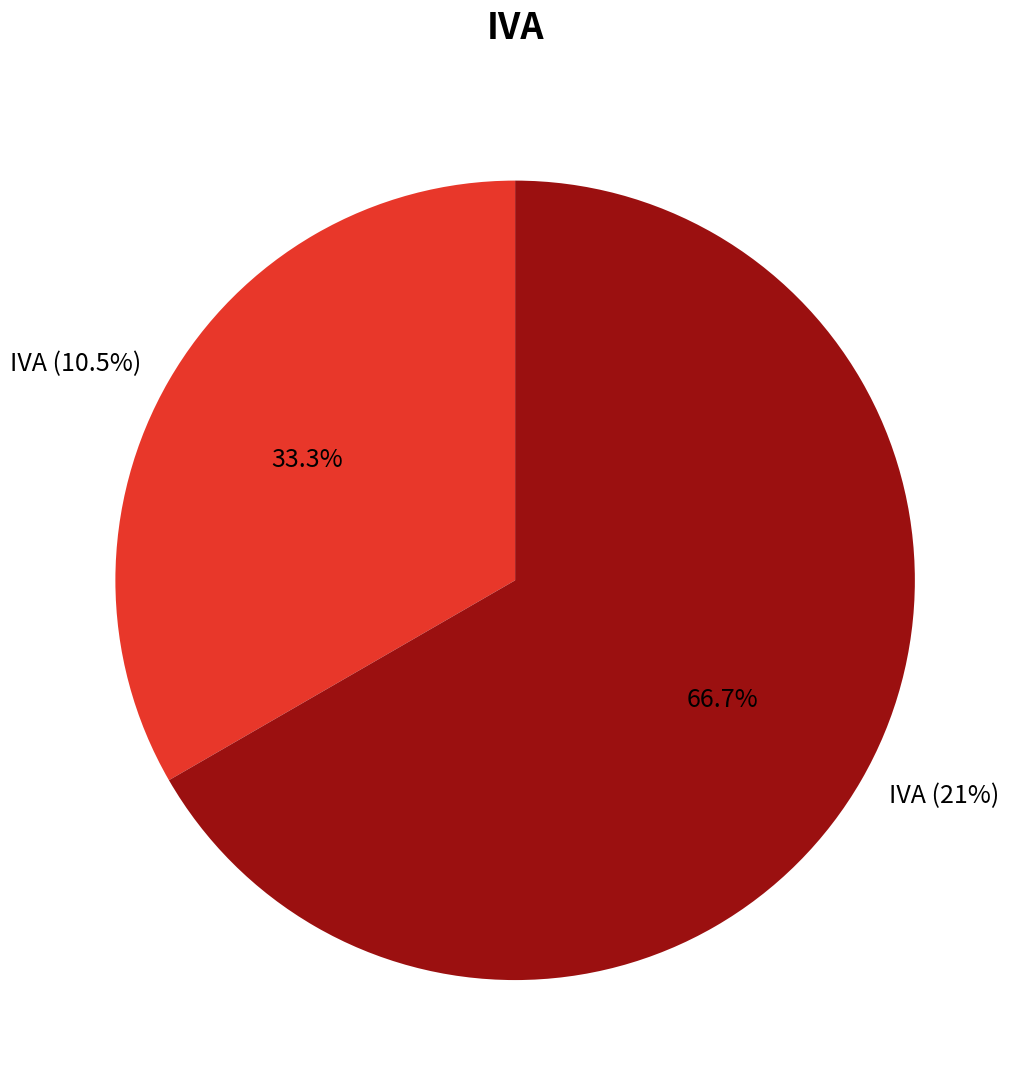

Which has a higher value, IVA (10.5%) or IVA (21%)?

IVA (21%)